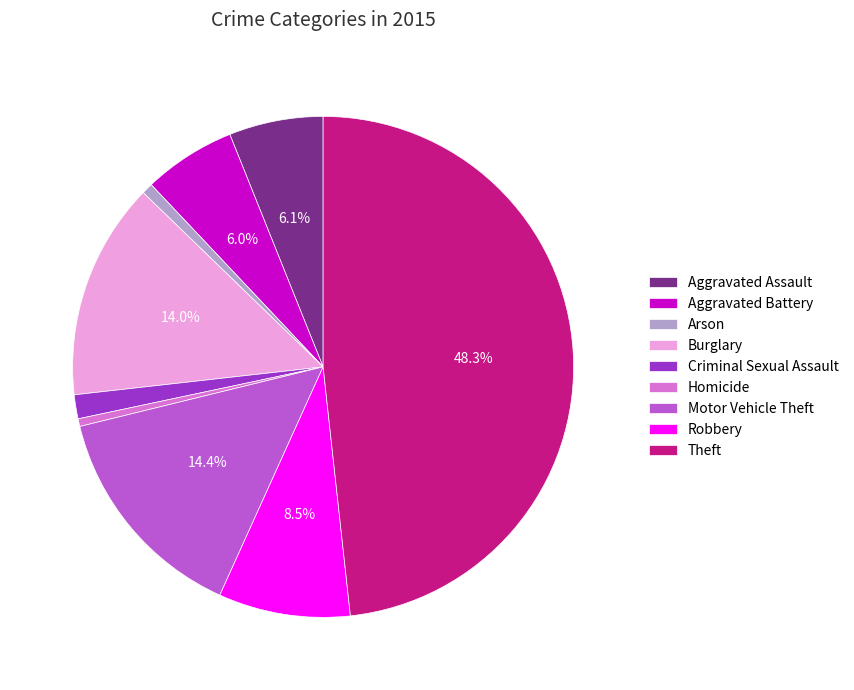

Which category has the biggest portion of the pie?

Theft